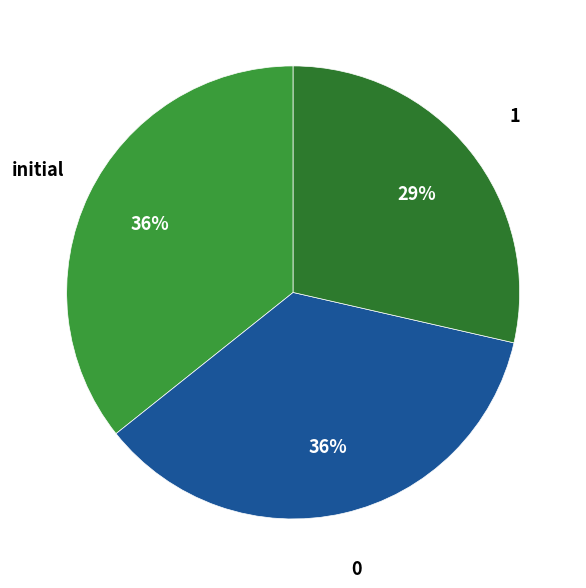

What percentage is the 0 slice, to the nearest percent?

36%